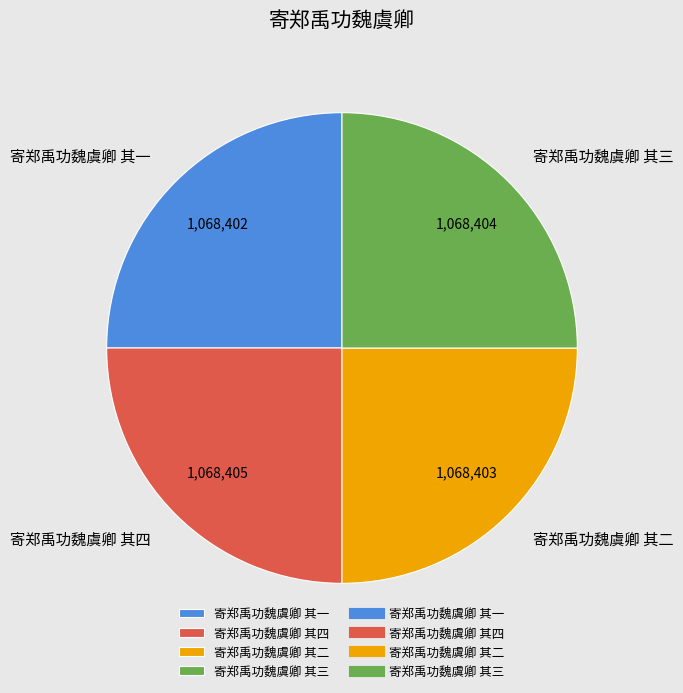

What is the ratio of the value at 寄郑禹功魏虞卿 其三 to the value at 寄郑禹功魏虞卿 其二?

1.0